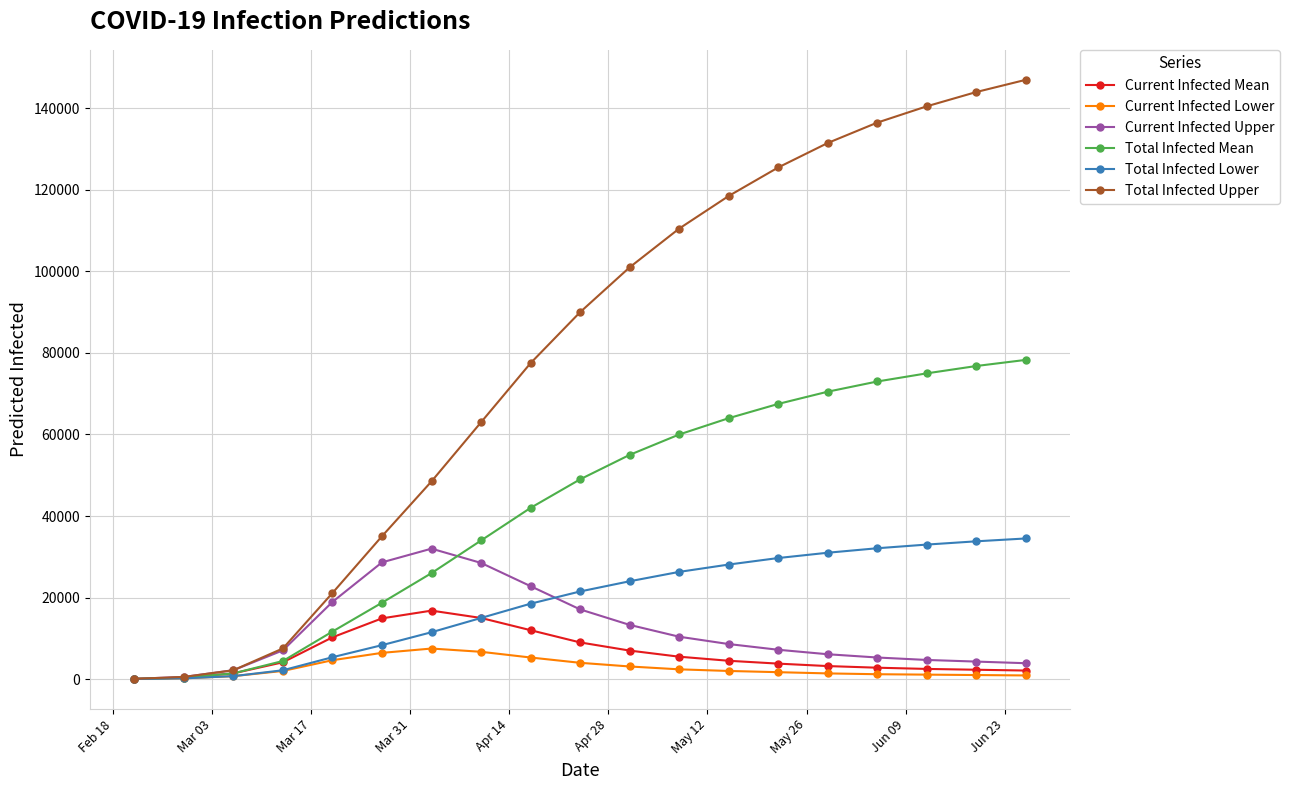

What is the minimum value for Total Infected Mean?

46